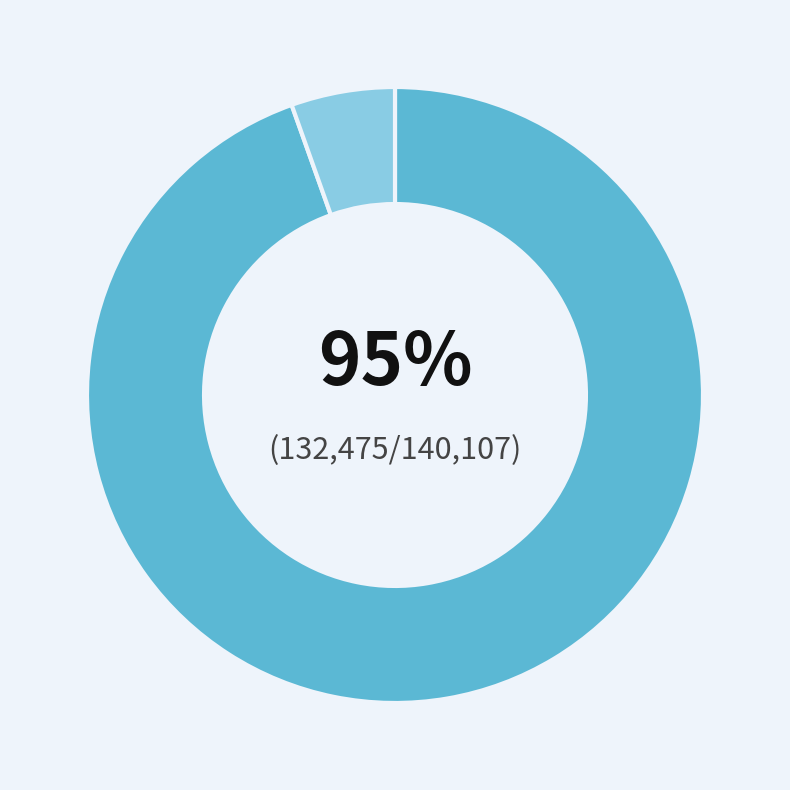

To the nearest percent, what is the average slice percentage?

50%